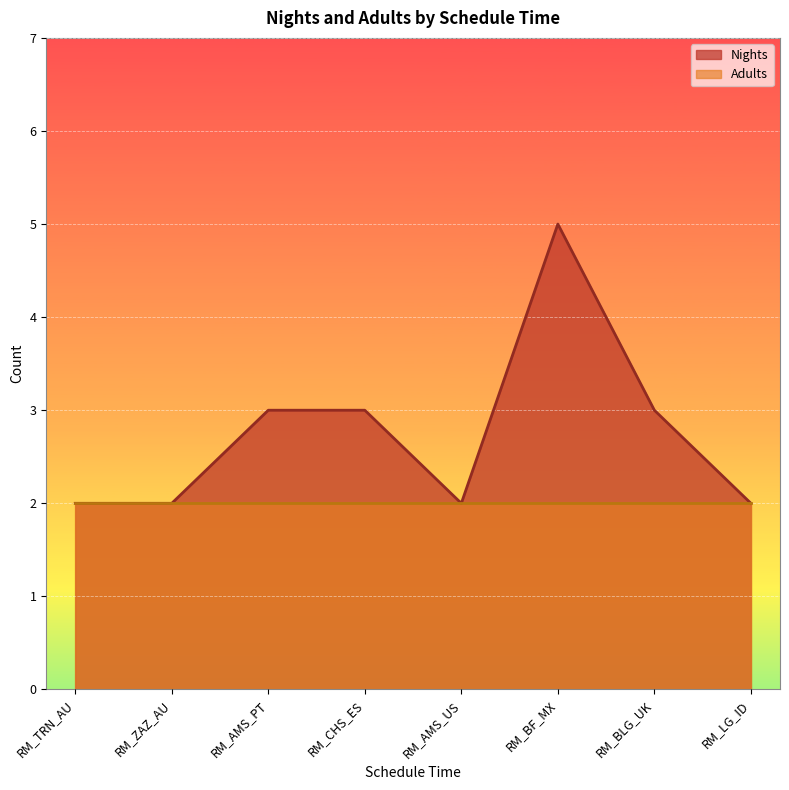

At 09:00:00, list the series in order from smallest to largest.

Nights, Adults